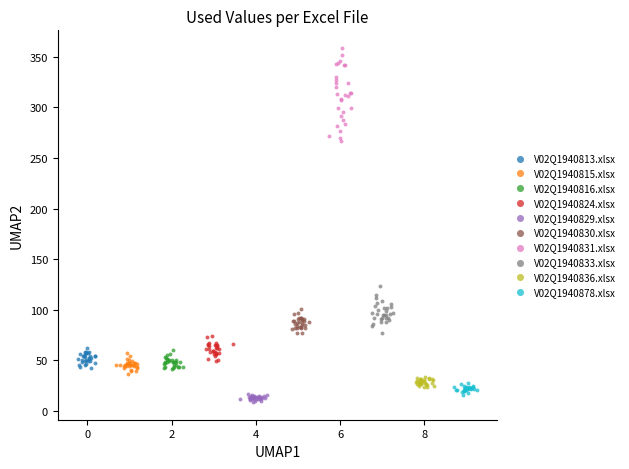

Which series reaches the maximum Y coordinate?

V02Q1940831.xlsx